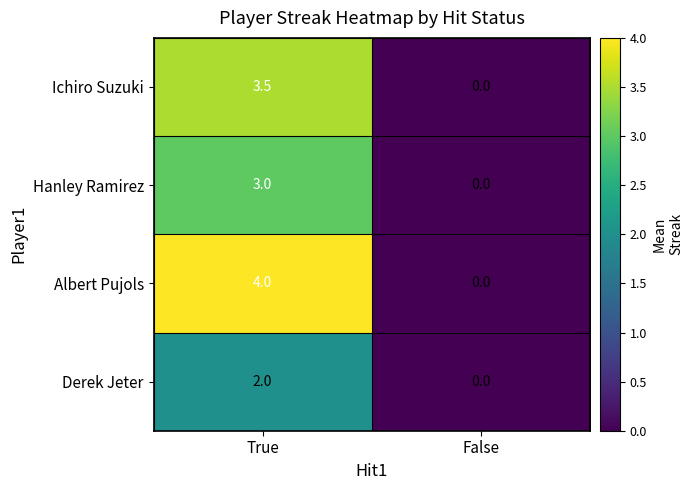

Which label corresponds to the largest value in the chart?

True